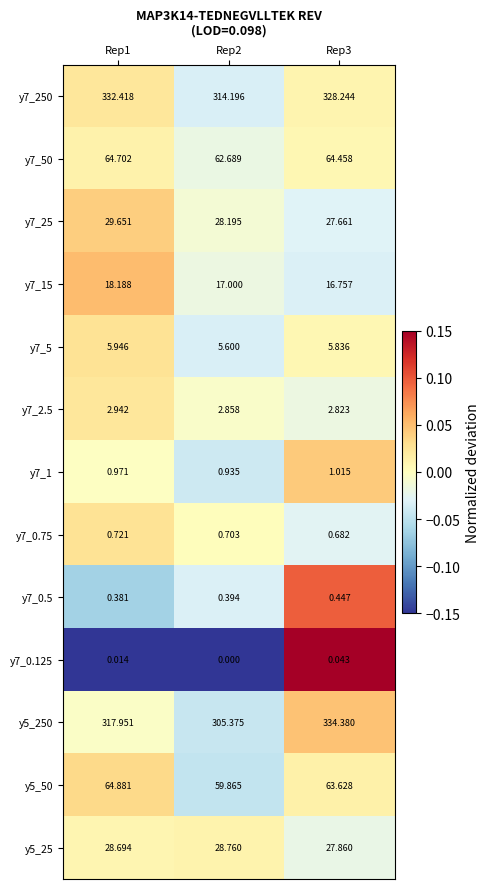

Is the value of y7_0.125 at Rep1 greater than the value of y7_0.5 at Rep2?

No